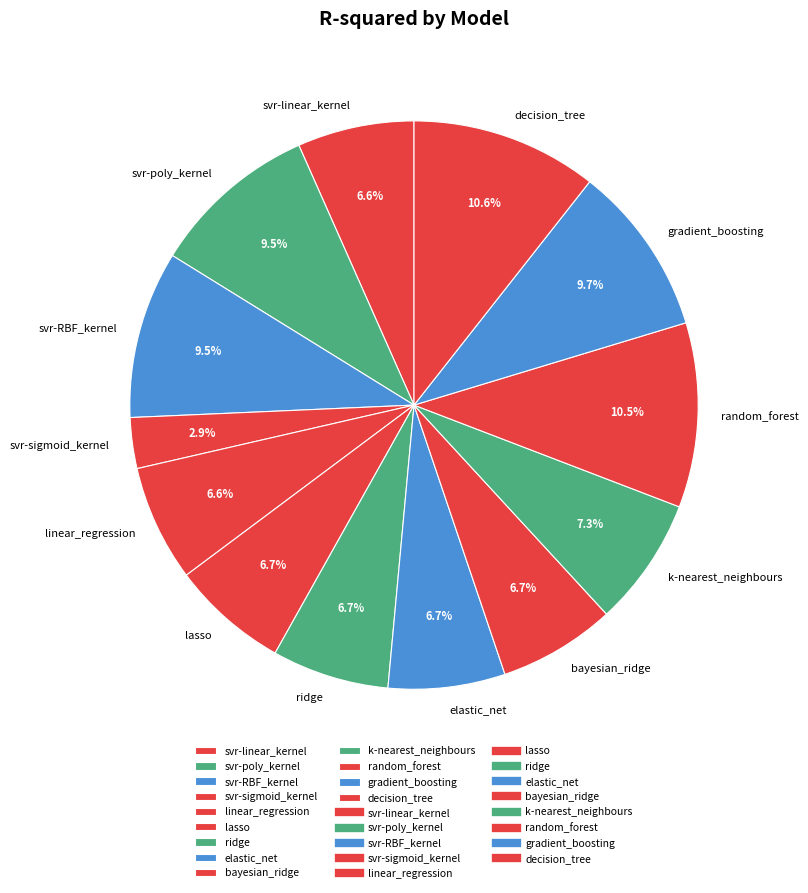

How many segments does this pie chart have?

13